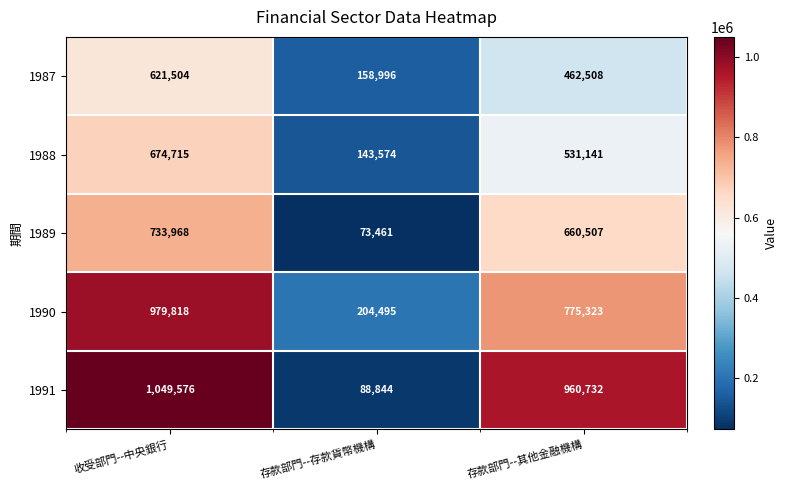

Reading left to right, what are all the values shown in this chart?

1987: 621504	158996	462508
1988: 674715	143574	531141
1989: 733968	73461	660507
1990: 979818	204495	775323
1991: 1049576	88844	960732